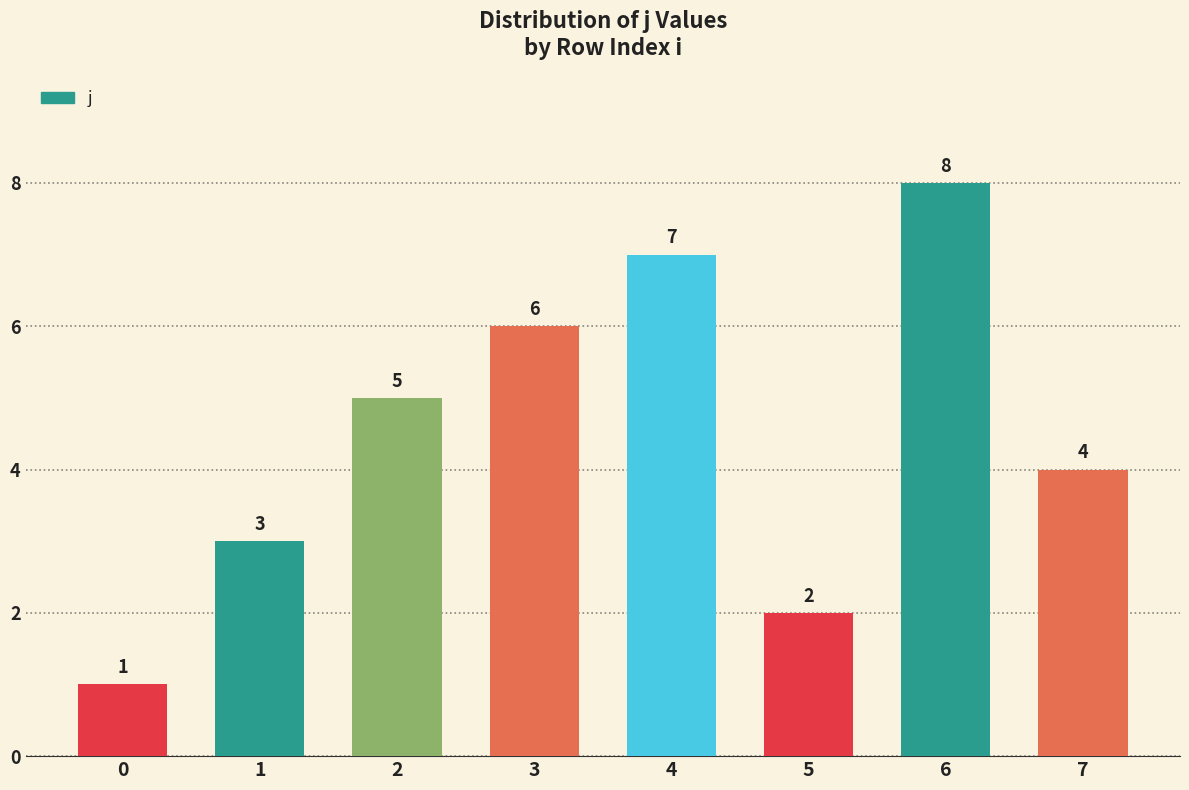

What is the sum of all values?

36